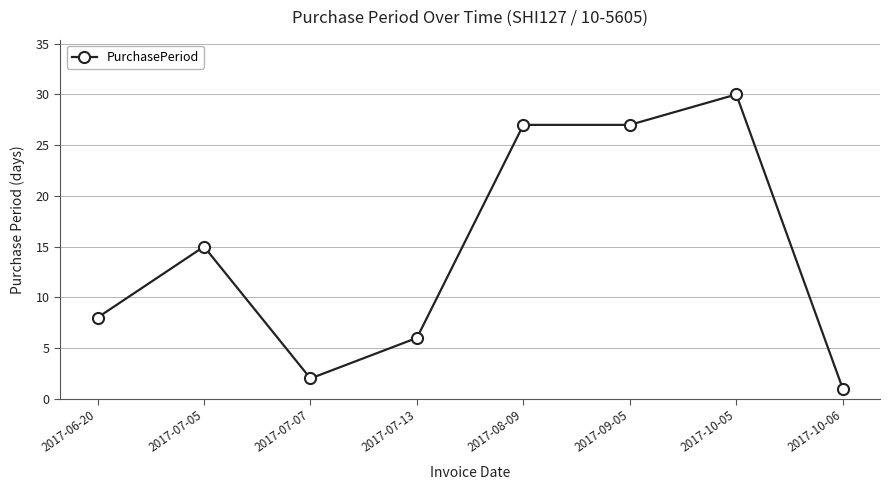

What is the change in value from 2017-07-07 to 2017-10-05?

+28